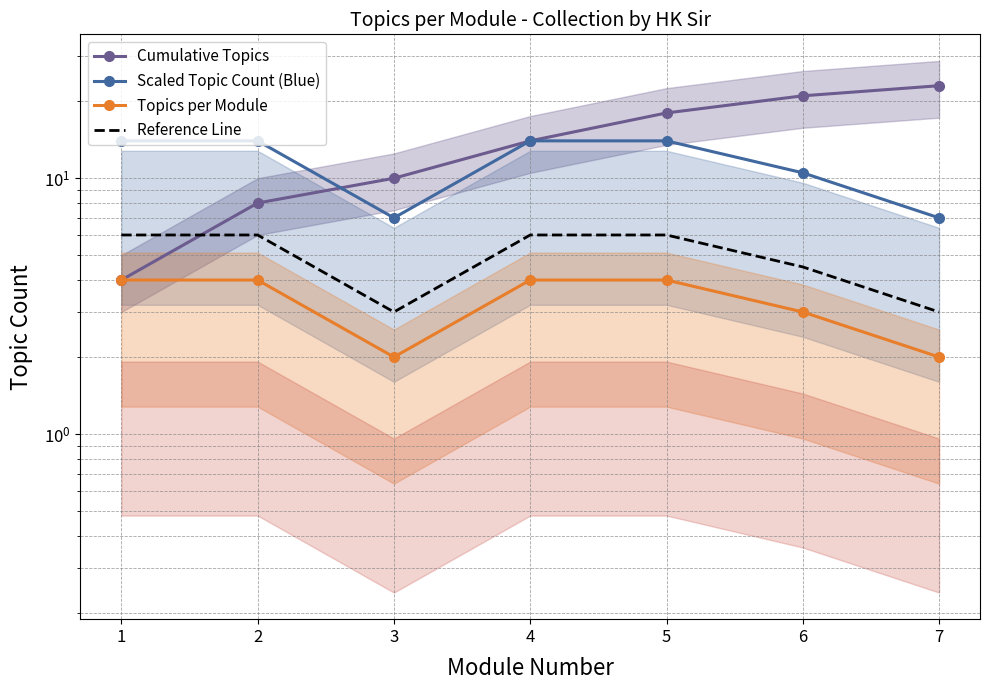

At which label does Scaled Topic Count (Blue) reach its minimum?

3